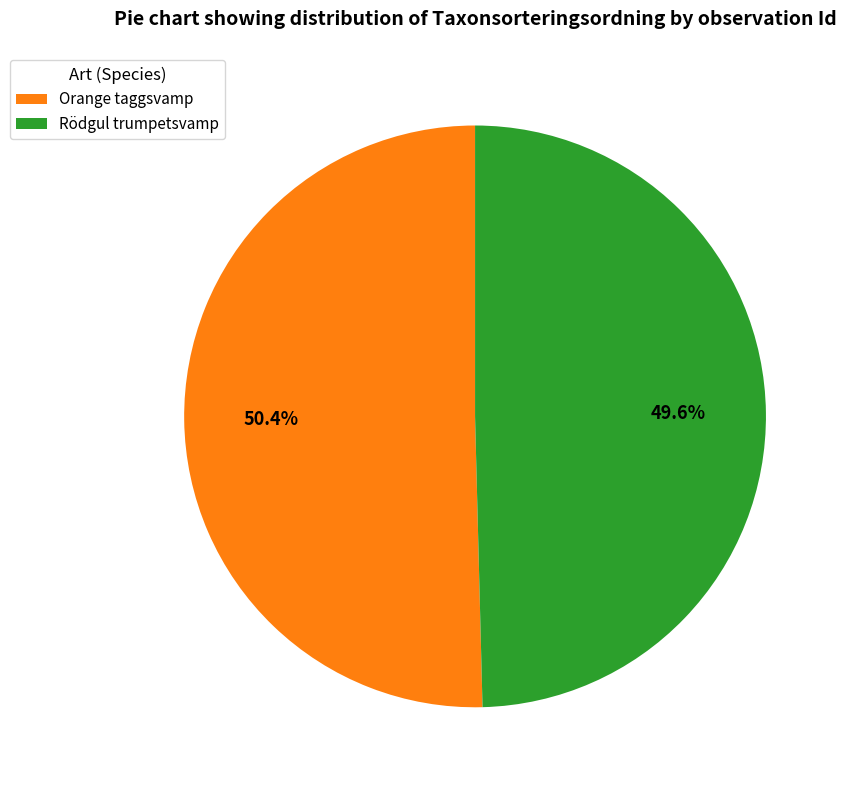

Rank the categories by value from highest to lowest.

Orange taggsvamp, Rödgul trumpetsvamp